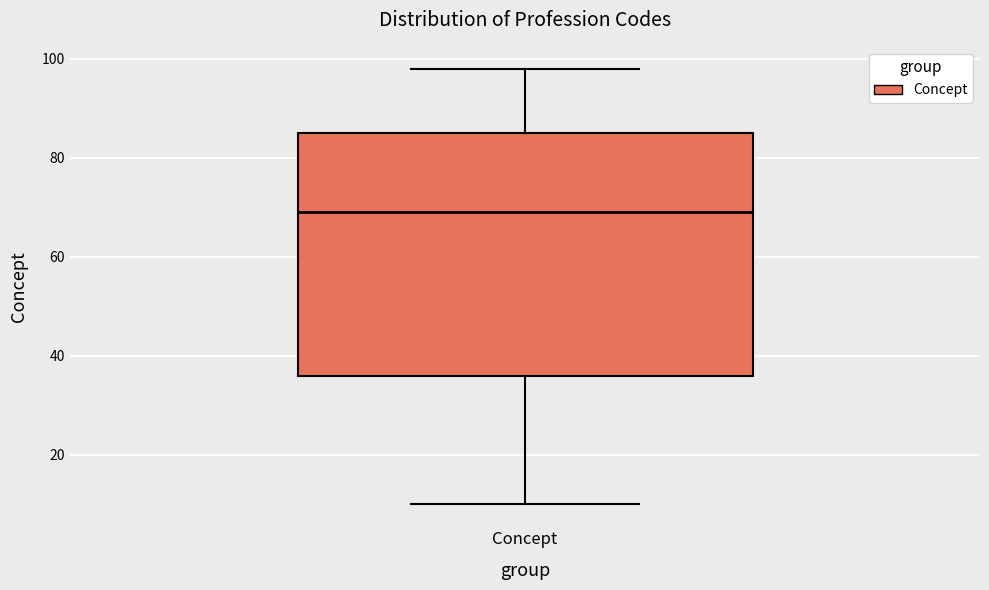

Read this box plot against the y-axis: the position of the median line, the range covered by the box, and the ends of both whiskers. The values are not printed on the chart, so give them approximately, as read against the axis.

median 70, box 36 to 86, whiskers 10 to 98